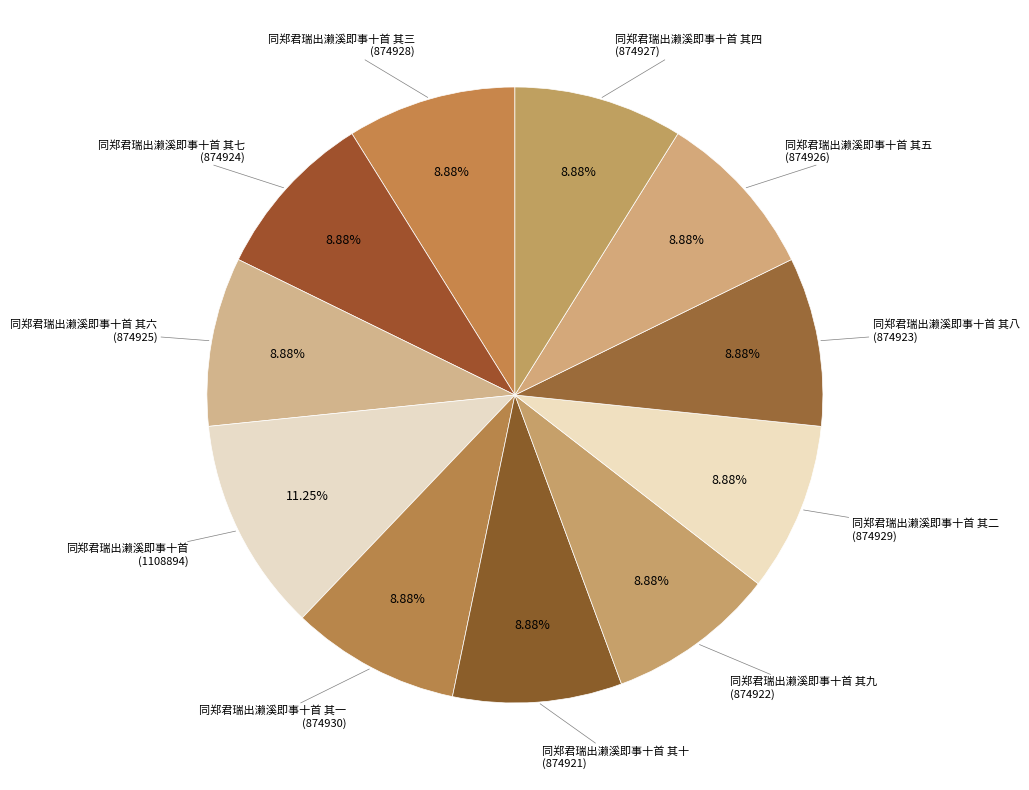

To the nearest percent, what is the difference between the largest and smallest slice percentages?

2%